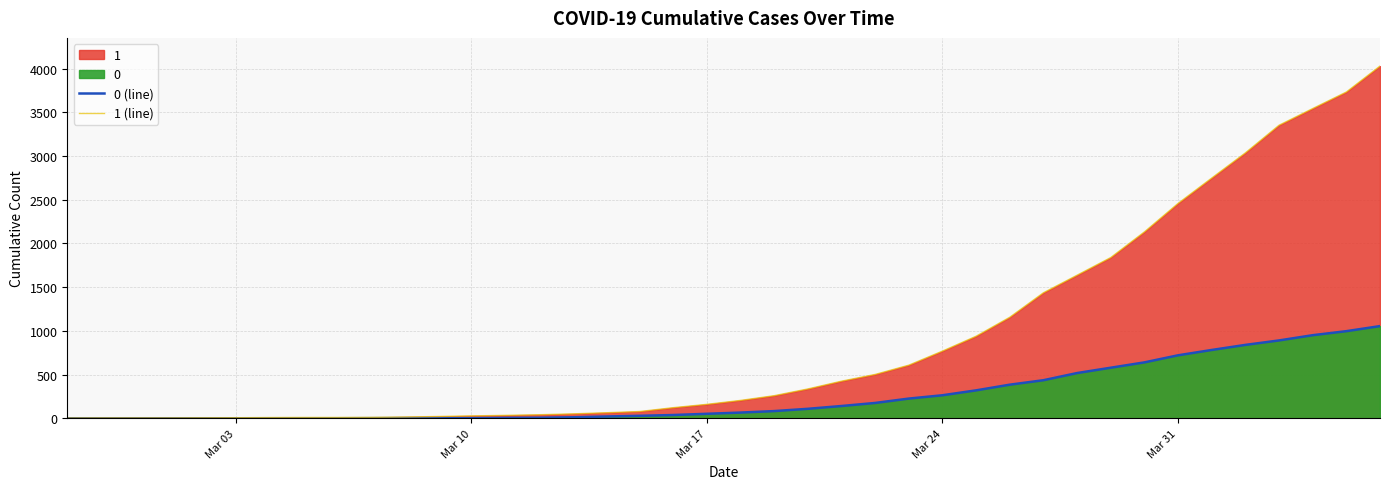

How many distinct data groups are displayed?

2